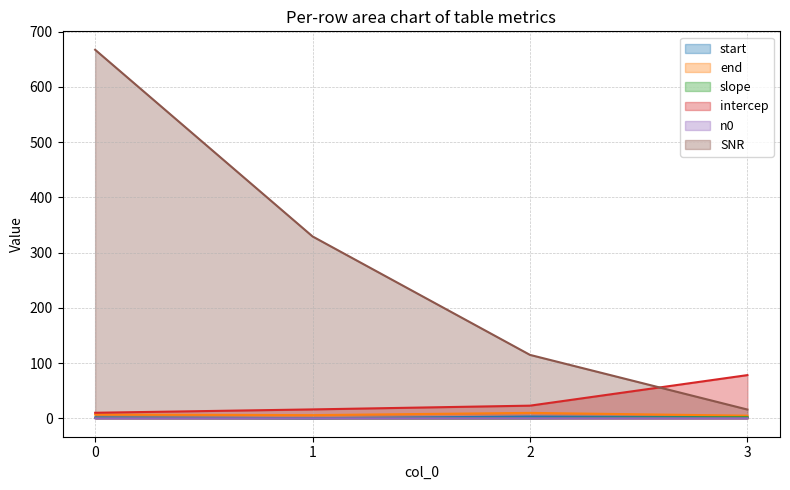

True or false: n0 and intercep intersect in this chart.

False